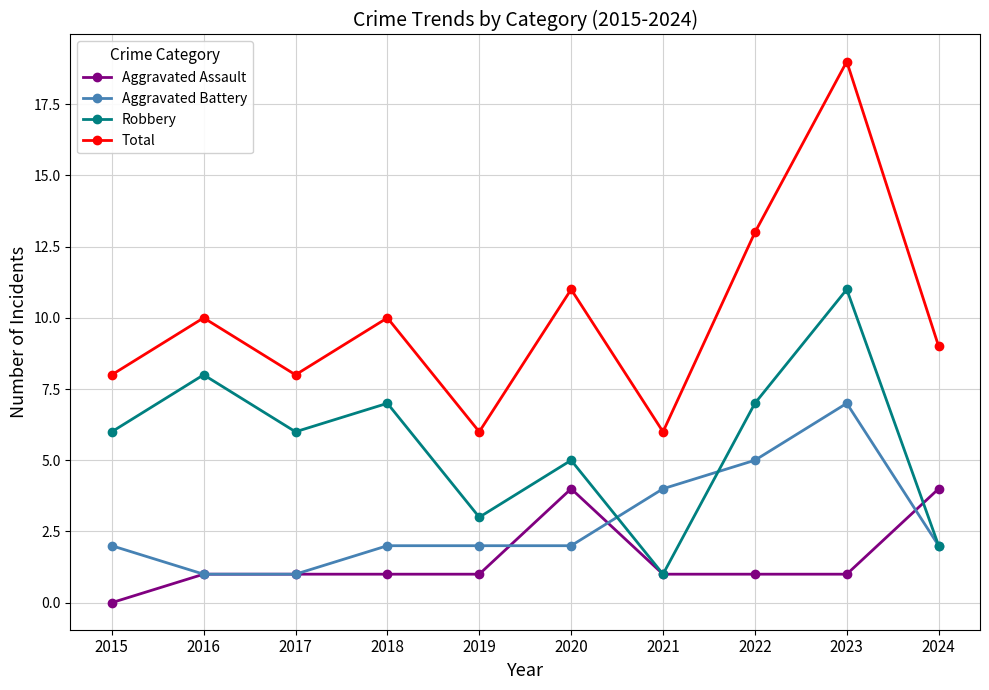

At which category is the sum across all series the highest?

2023